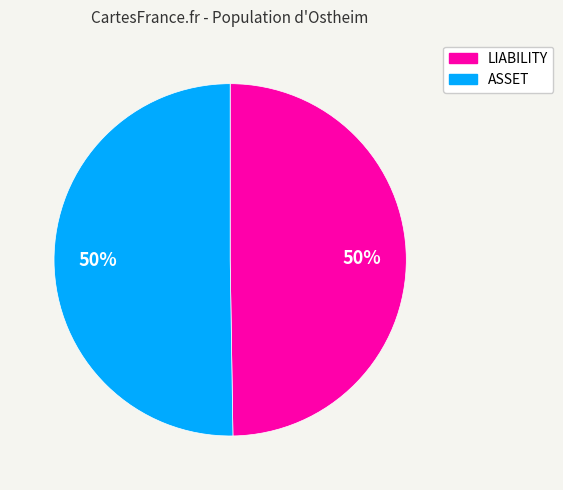

Is the sum of LIABILITY and ASSET greater than half?

Yes